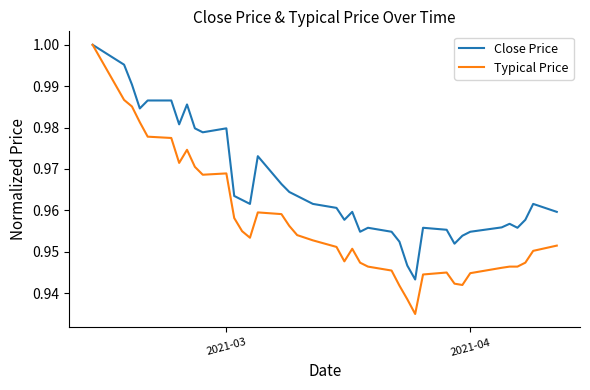

How many lines are shown in the chart?

2